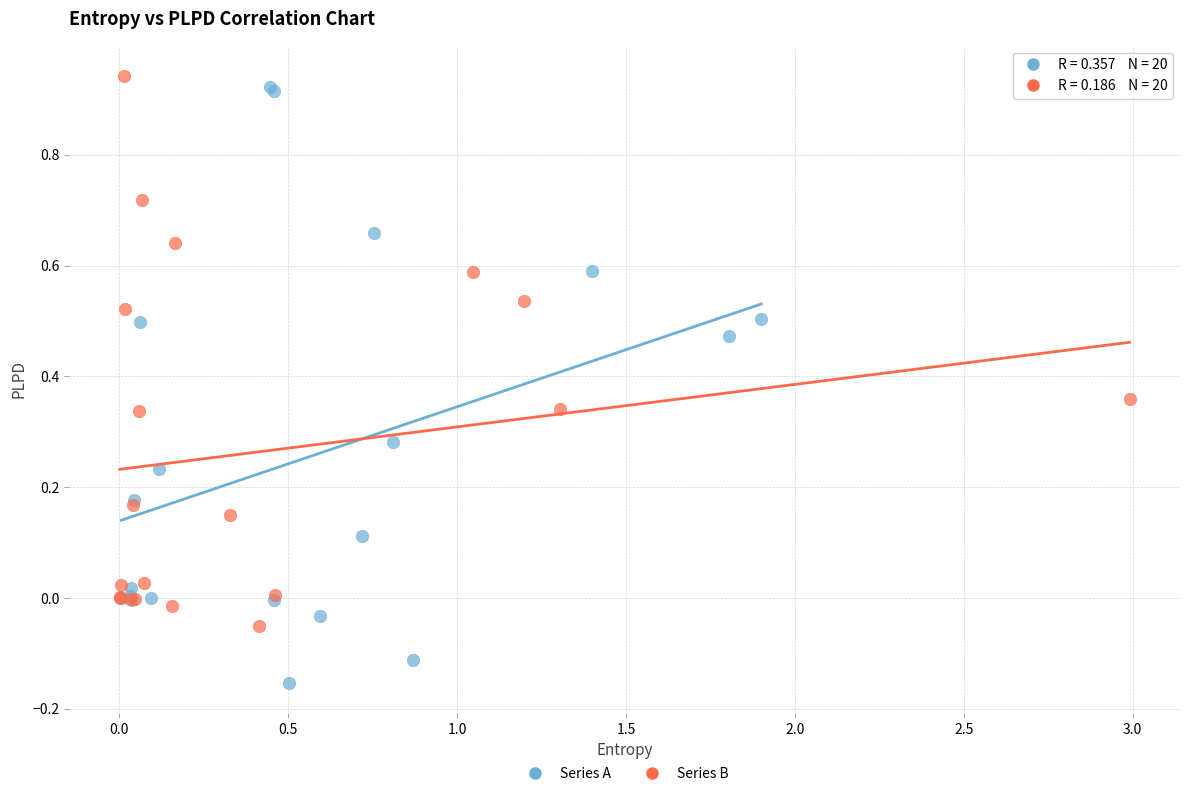

What are all the series names shown in the legend?

Series A, Series B